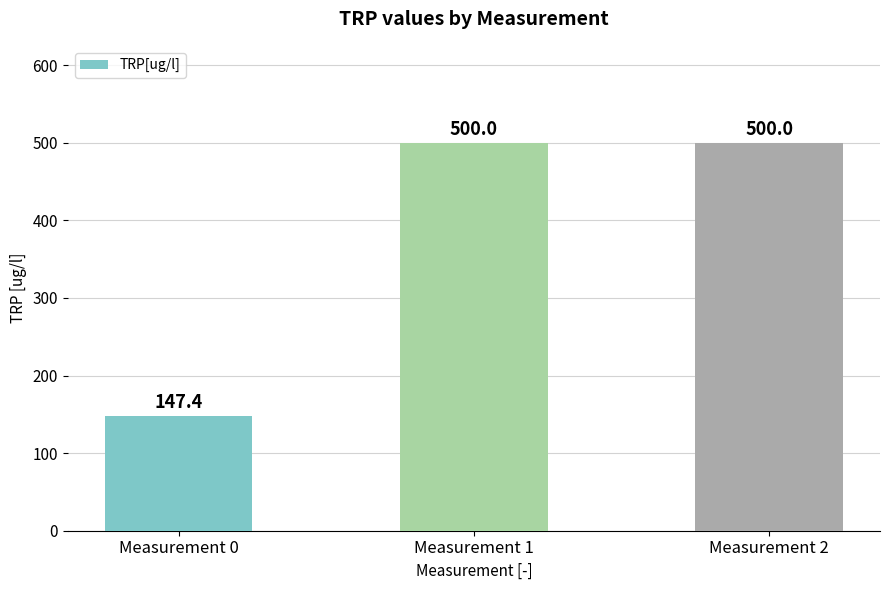

How many bars are there in total?

3